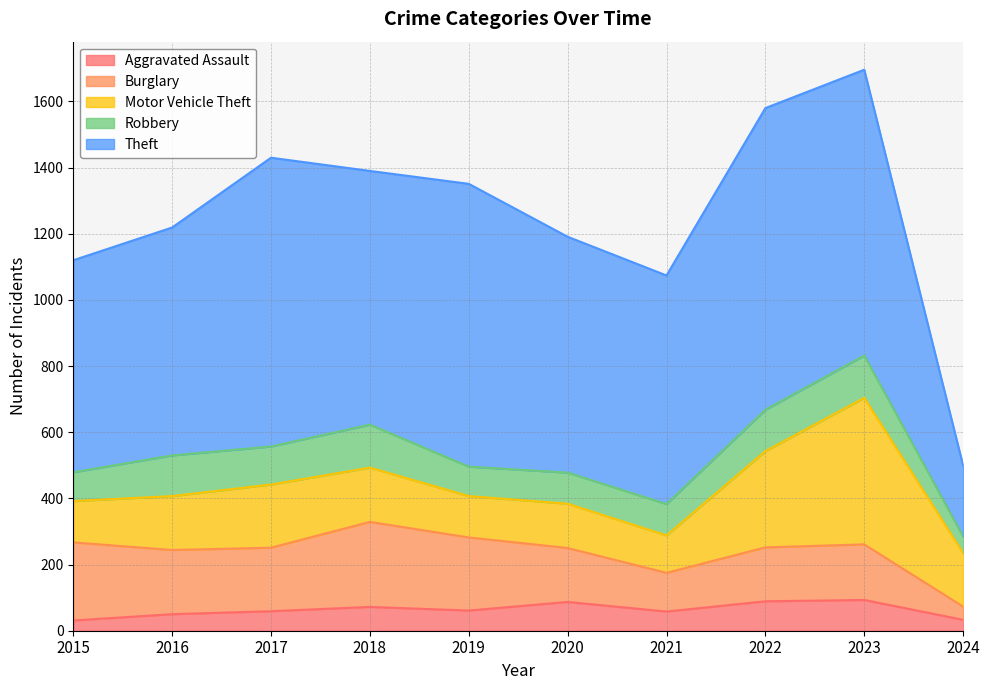

Between which two adjacent categories do Motor Vehicle Theft and Burglary first intersect?

2021 and 2022